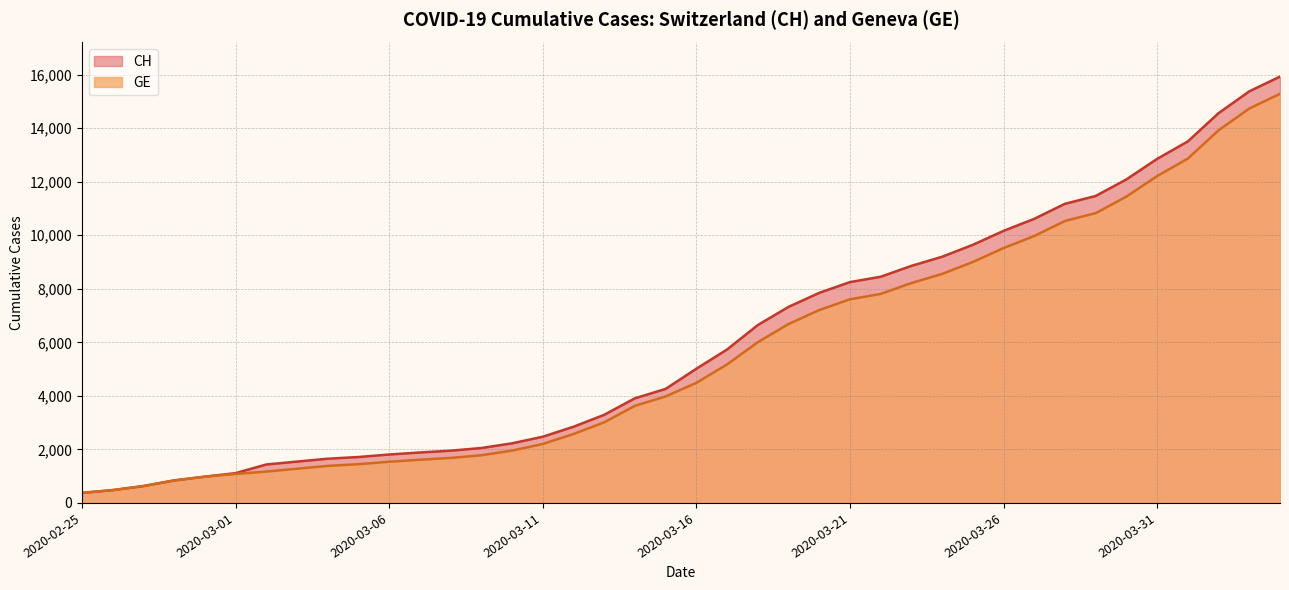

Reading right to left, what are all the values shown in this chart?

CH: 2020-04-04=15926	2020-04-03=15375	2020-04-02=14561	2020-04-01=13505	2020-03-31=12852	2020-03-30=12086	2020-03-29=11467	2020-03-28=11175	2020-03-27=10613	2020-03-26=10162	2020-03-25=9642	2020-03-24=9196	2020-03-23=8855	2020-03-22=8449	2020-03-21=8249	2020-03-20=7847	2020-03-19=7323	2020-03-18=6644	2020-03-17=5731	2020-03-16=5012	2020-03-15=4259	2020-03-14=3908	2020-03-13=3291	2020-03-12=2845	2020-03-11=2472	2020-03-10=2226	2020-03-09=2051	2020-03-08=1952	2020-03-07=1885	2020-03-06=1809	2020-03-05=1715	2020-03-04=1652	2020-03-03=1544	2020-03-02=1436	2020-03-01=1113	2020-02-29=981	2020-02-28=840	2020-02-27=630	2020-02-26=479	2020-02-25=375
GE: 2020-04-04=15284	2020-04-03=14733	2020-04-02=13919	2020-04-01=12863	2020-03-31=12210	2020-03-30=11444	2020-03-29=10825	2020-03-28=10533	2020-03-27=9971	2020-03-26=9520	2020-03-25=9000	2020-03-24=8554	2020-03-23=8213	2020-03-22=7807	2020-03-21=7607	2020-03-20=7205	2020-03-19=6681	2020-03-18=6002	2020-03-17=5174	2020-03-16=4485	2020-03-15=3978	2020-03-14=3627	2020-03-13=3010	2020-03-12=2574	2020-03-11=2201	2020-03-10=1955	2020-03-09=1780	2020-03-08=1681	2020-03-07=1614	2020-03-06=1538	2020-03-05=1447	2020-03-04=1384	2020-03-03=1278	2020-03-02=1171	2020-03-01=1083	2020-02-29=981	2020-02-28=840	2020-02-27=630	2020-02-26=479	2020-02-25=375